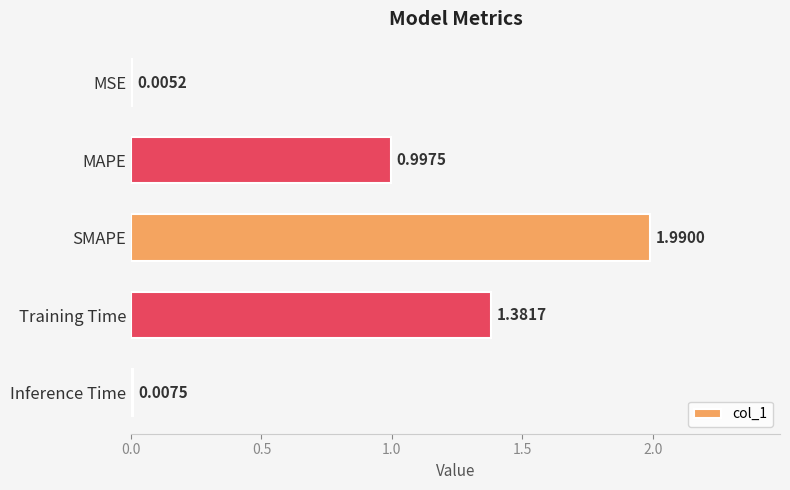

At which category does the chart reach its peak across all series?

SMAPE